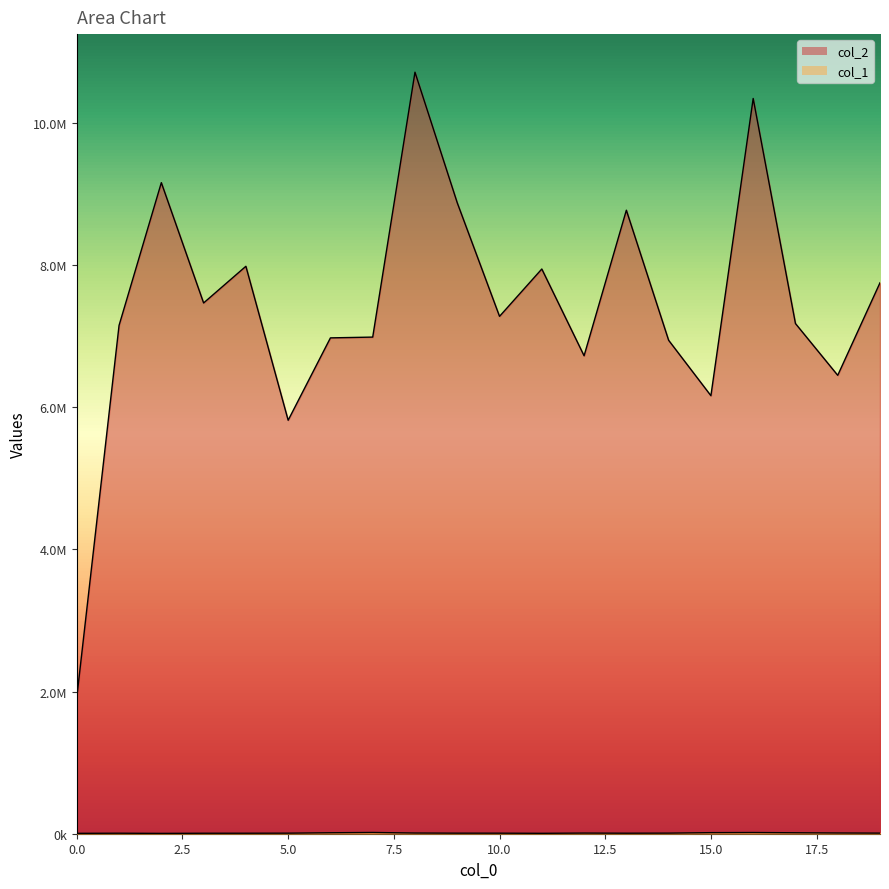

What is the sum of all col_1 values?

189412